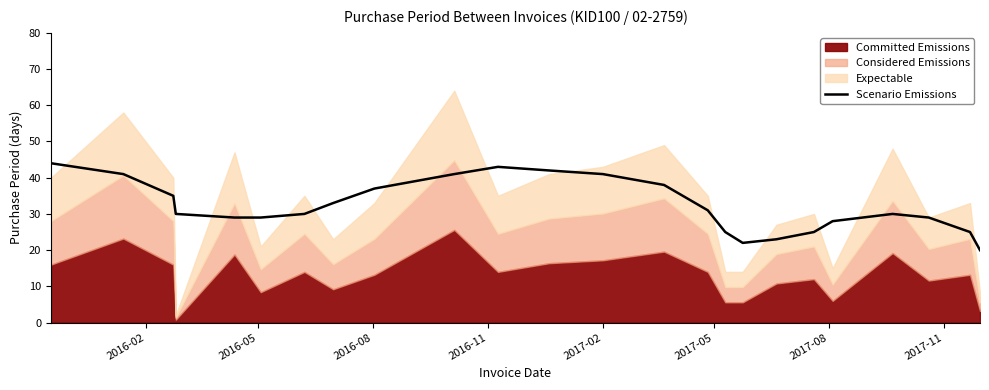

What is the maximum value for Scenario Emissions?

44